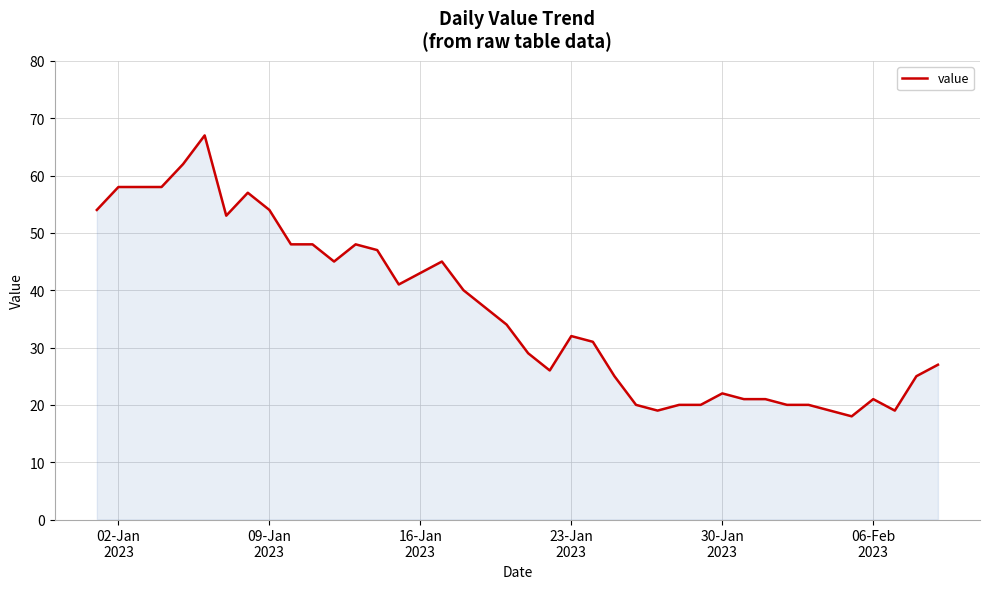

What is the difference between the maximum and minimum values?

49